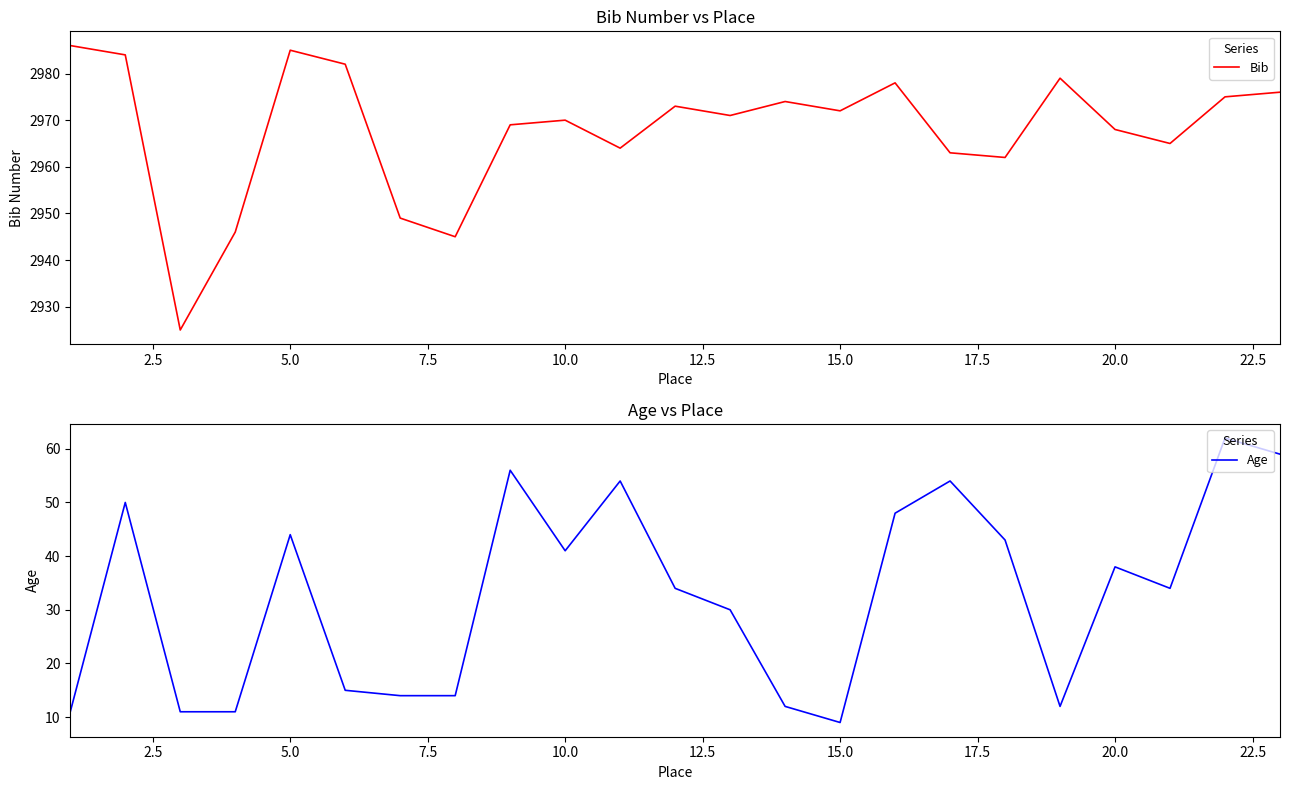

At which label does Age reach its minimum?

15.0